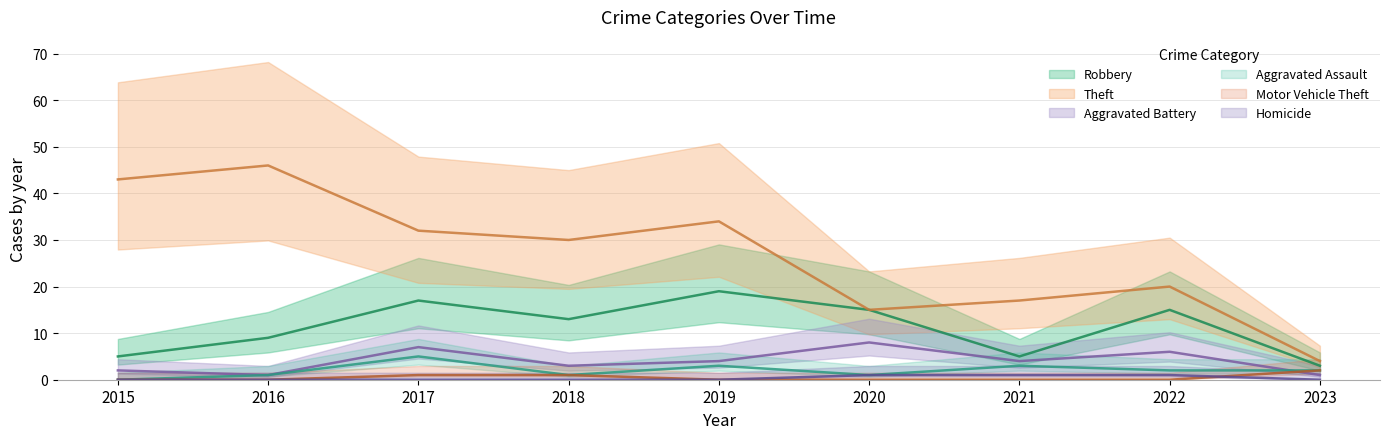

Which has a higher value, 2015 or 2016?

2016